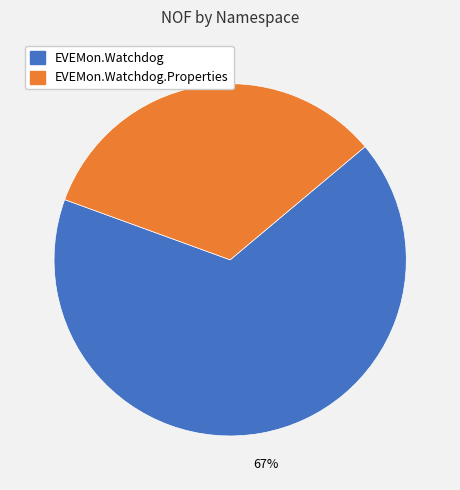

To the nearest percent, what is the average slice percentage?

50%